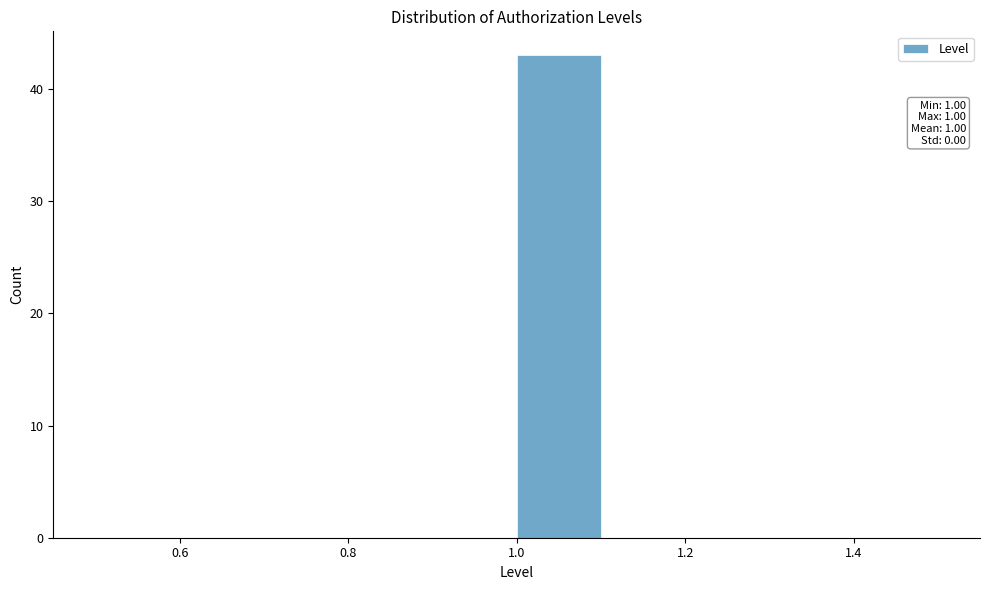

Over which range of the x-axis is the bar tallest?

1.0 to 1.1